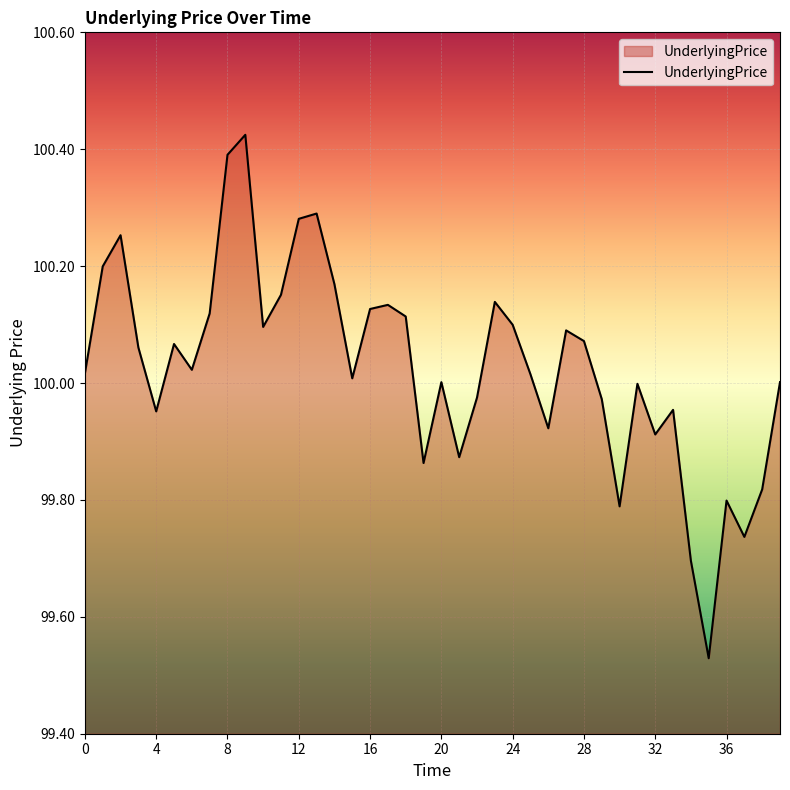

Does the chart display data point markers on the line(s)?

No